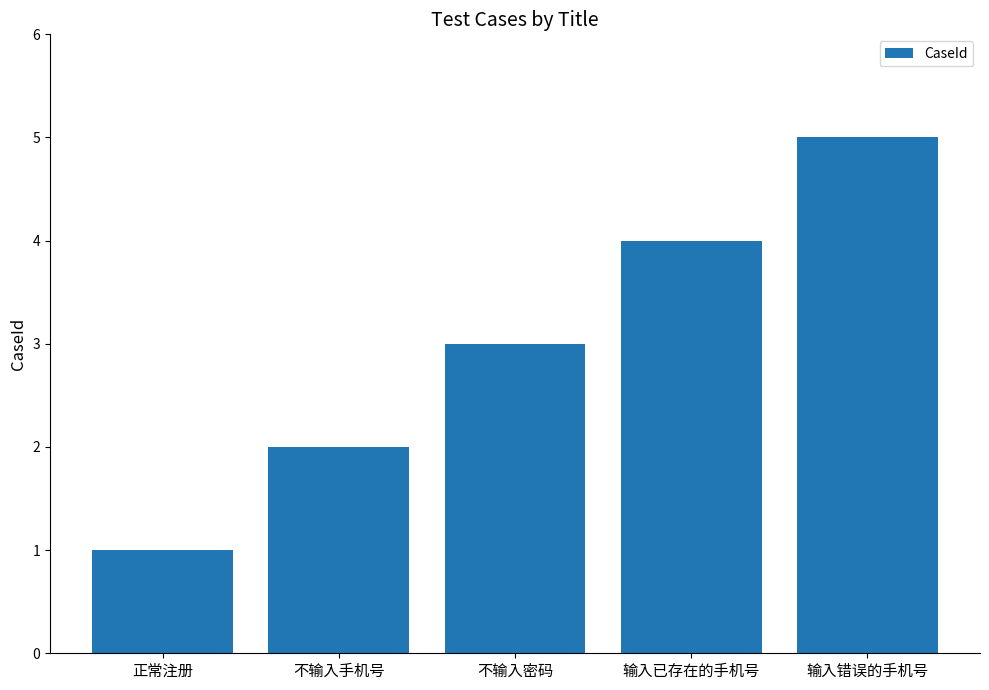

How many distinct data groups are displayed?

1